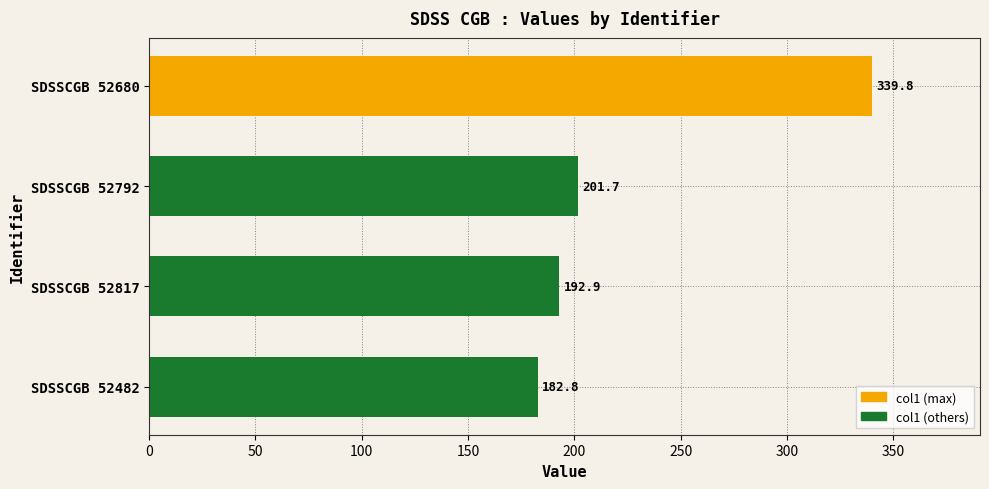

Is it true that the value at SDSSCGB 52792 is 114.8?

False